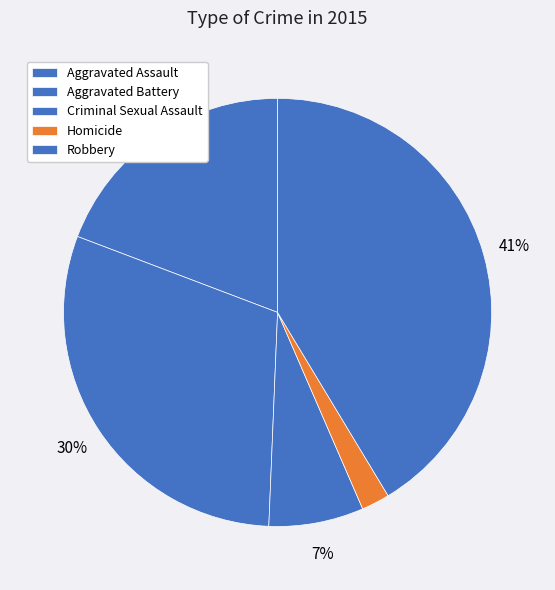

What percentage do Criminal Sexual Assault and Homicide together represent?

9.3%